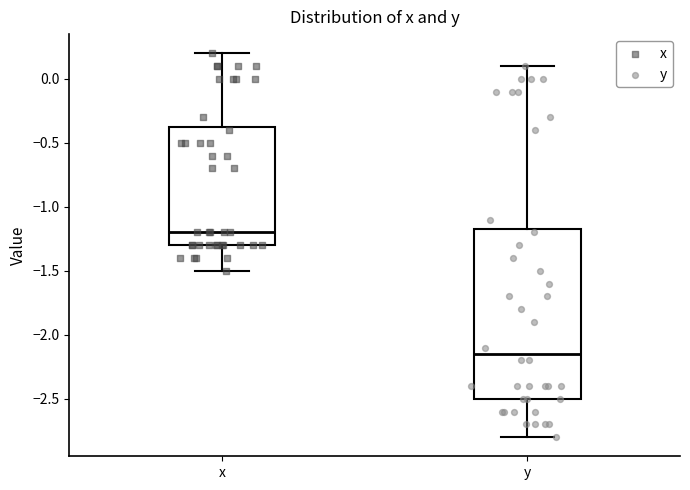

Comparing the boxes themselves (not the whiskers), which one is the tallest?

y